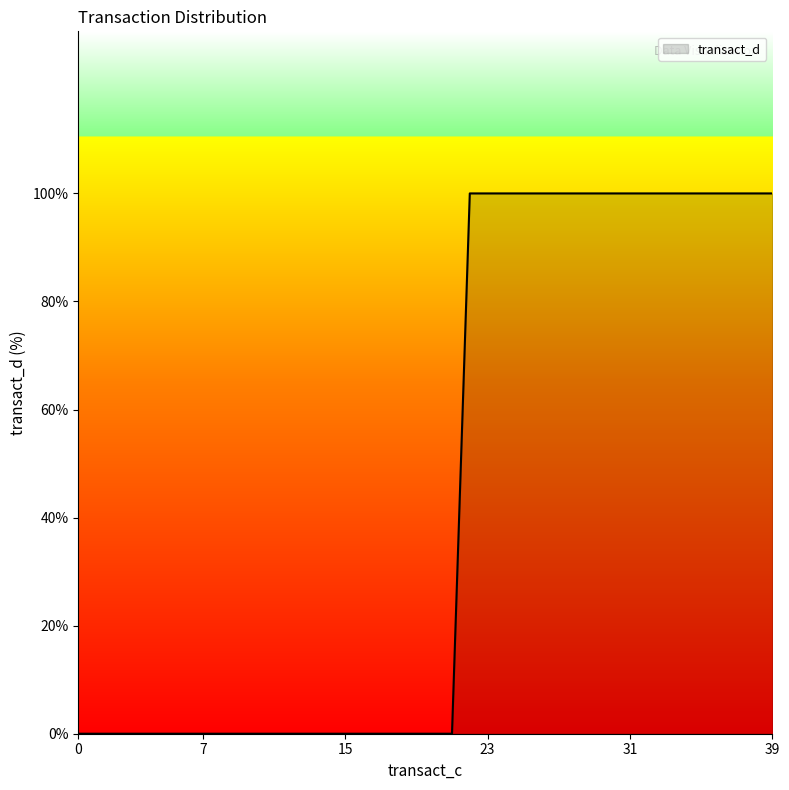

What is the greatest value displayed?

100